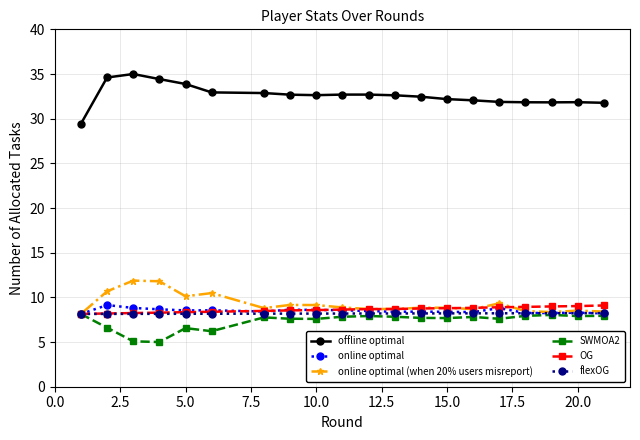

What is the value of the OG point at the 14th from the left?

8.8